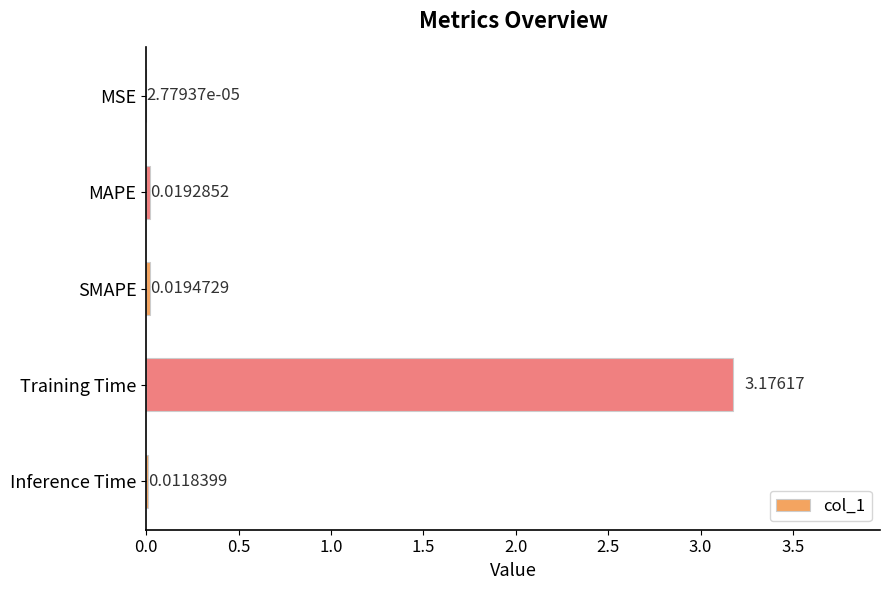

Between MSE and Inference Time, which is larger?

Inference Time